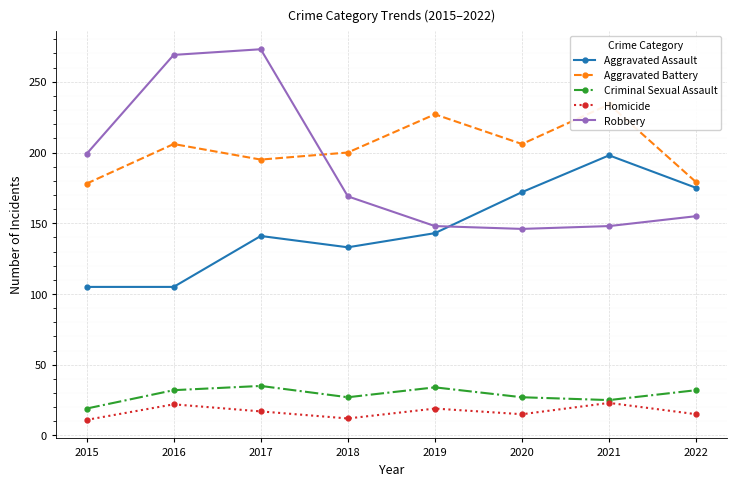

Which series has the widest spread of values?

Robbery